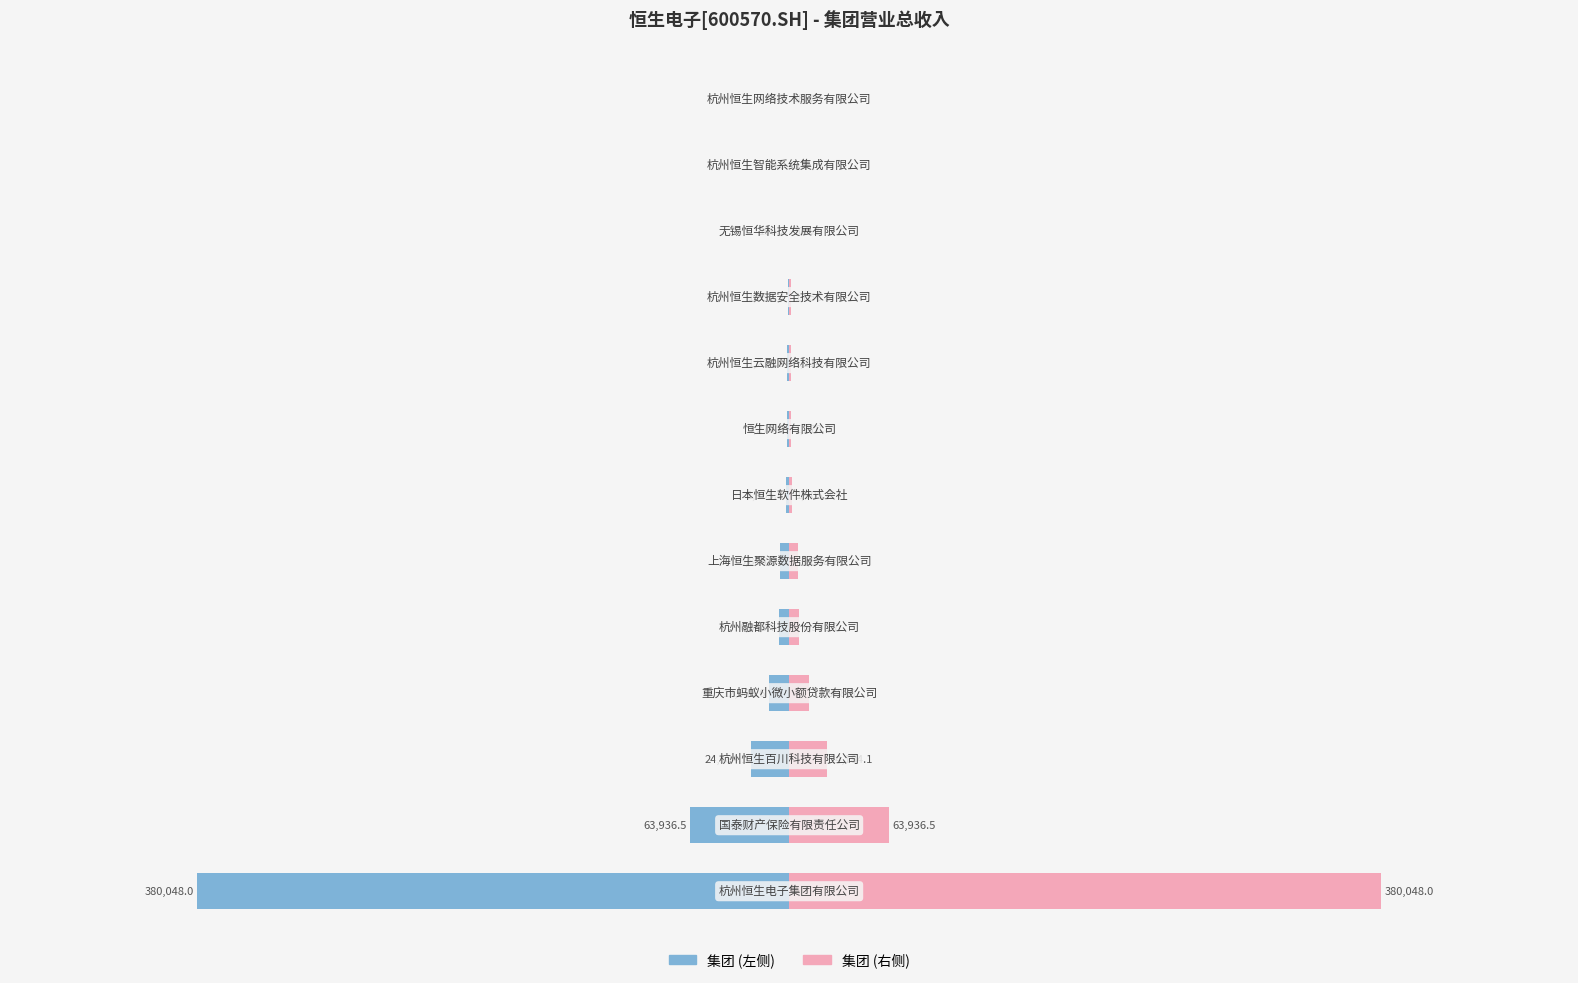

Are the bars grouped side by side (vs. stacked)?

No